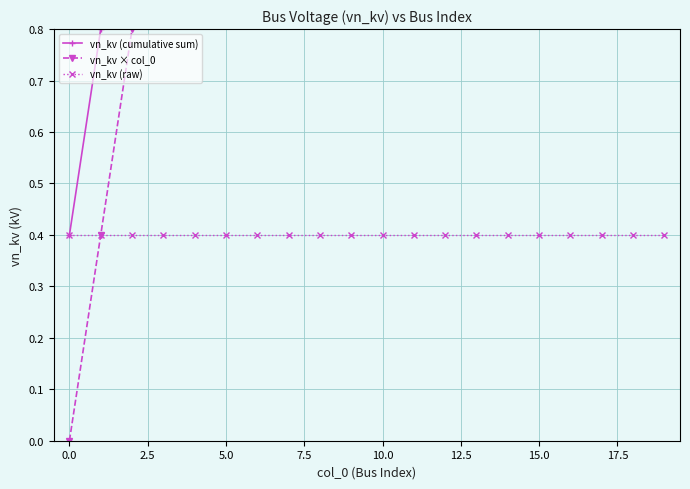

How many distinct data groups are displayed?

3